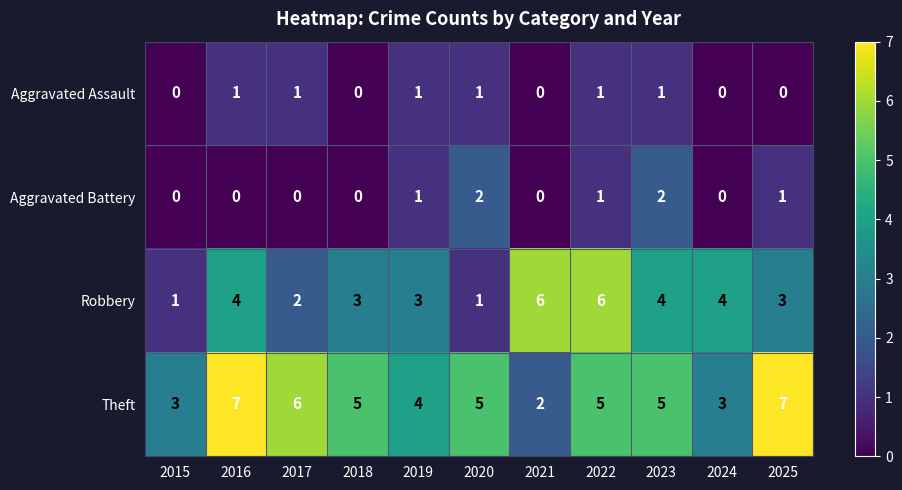

What is the sum of all Robbery values?

37